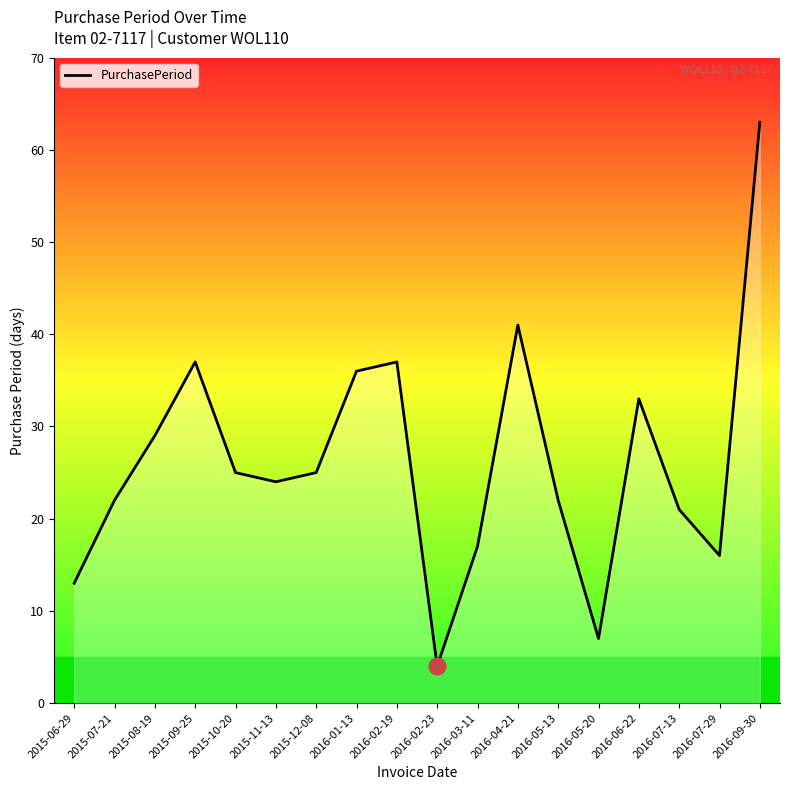

What is the difference between the values at 2016-06-22 and 2015-11-13?

9